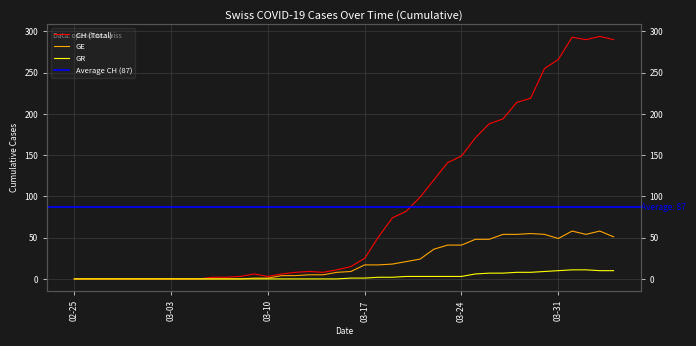

True or false: CH has more than 0 points higher than both neighbors.

True